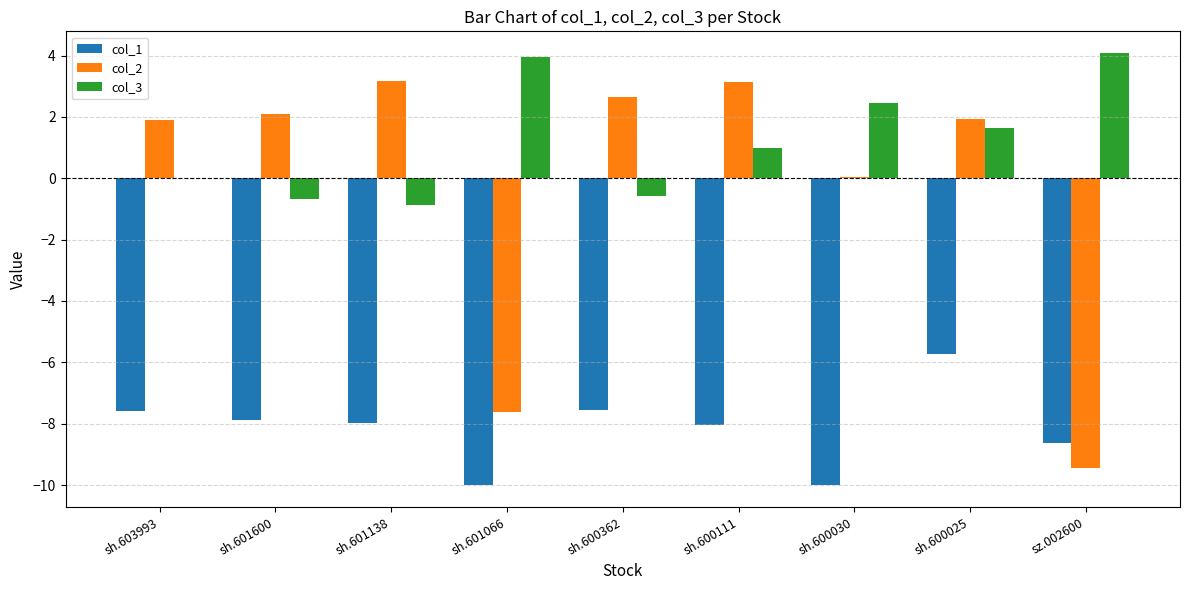

Which series has the widest spread of values?

col_2